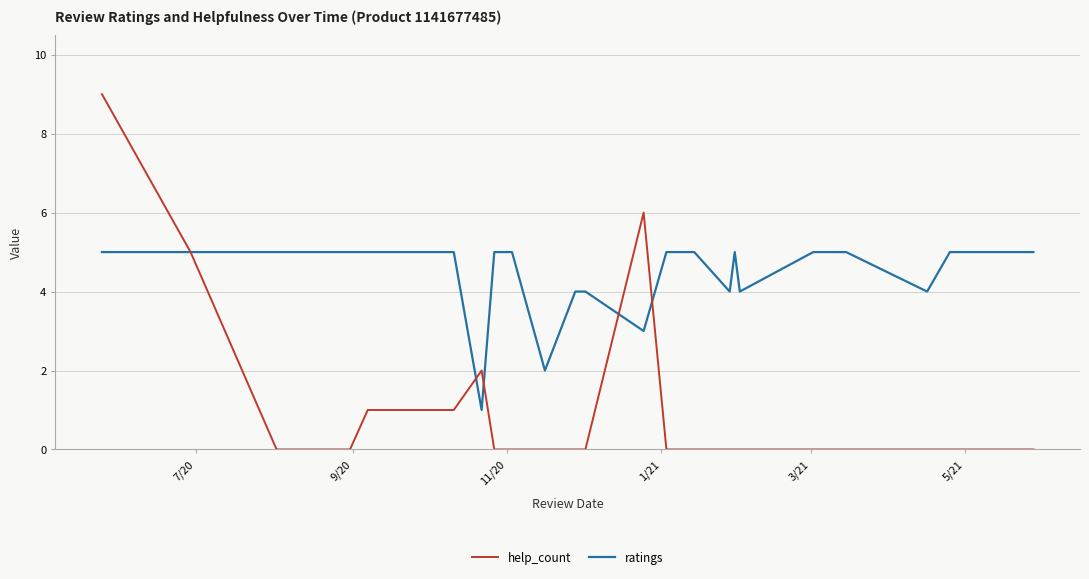

Which series has the largest range (max minus min)?

help_count